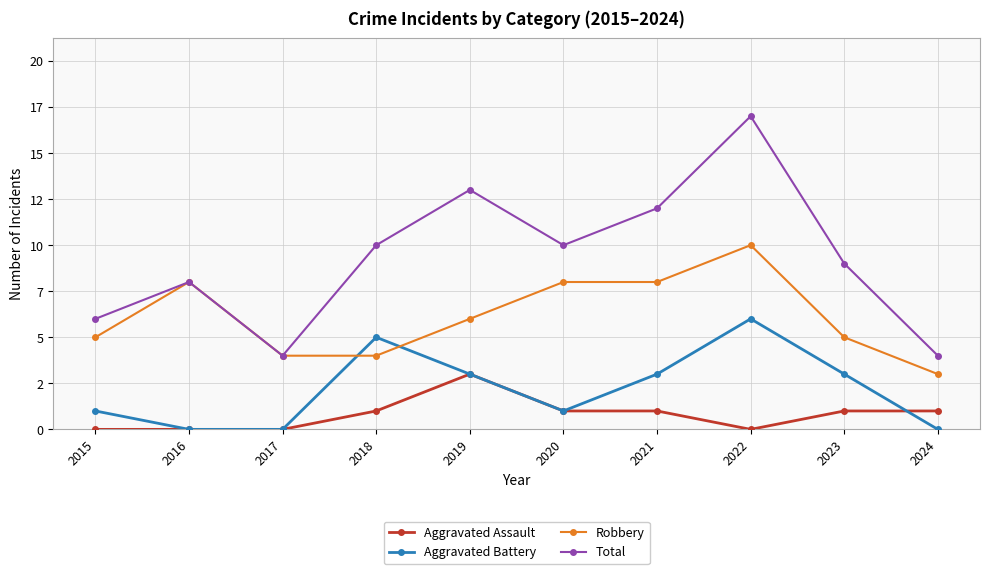

How many interior local peaks does the Robbery series have?

2